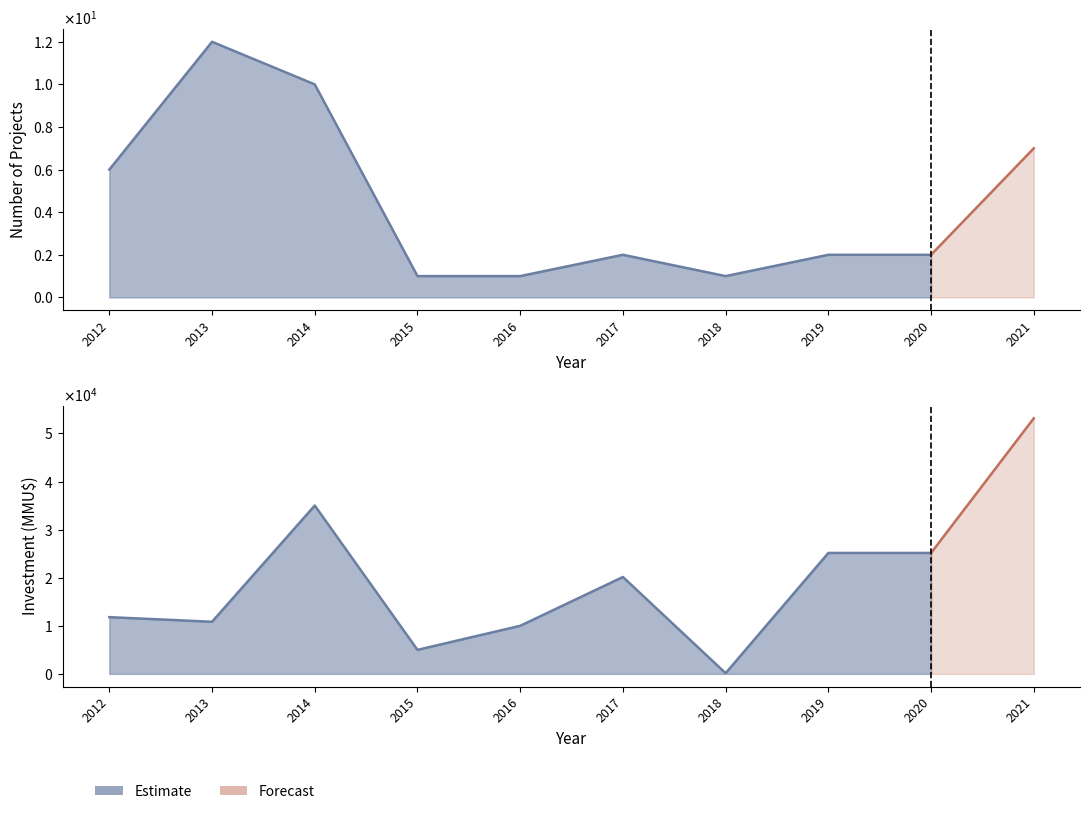

How many data points does each series have?

10